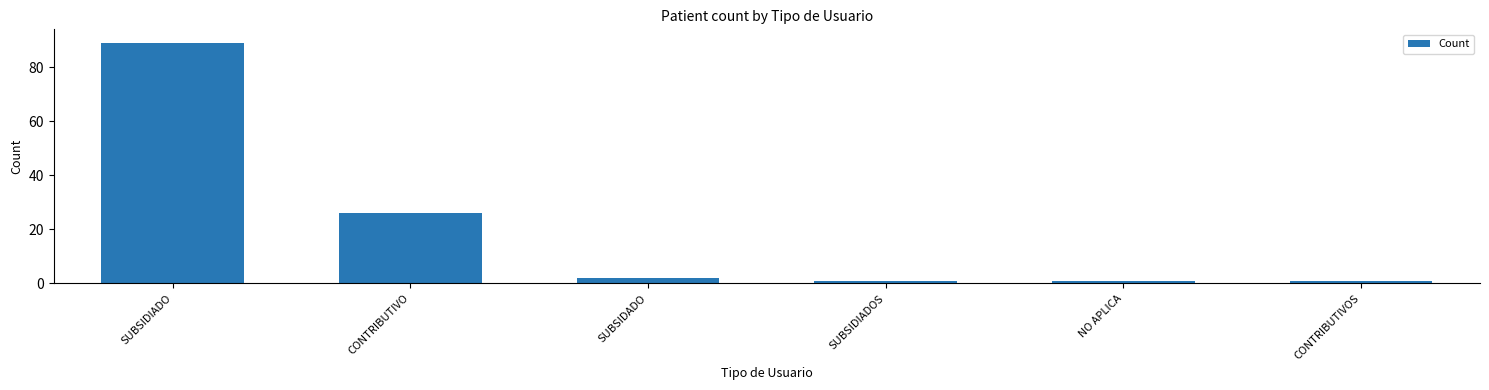

True or false: the data shows 26 at CONTRIBUTIVO.

True